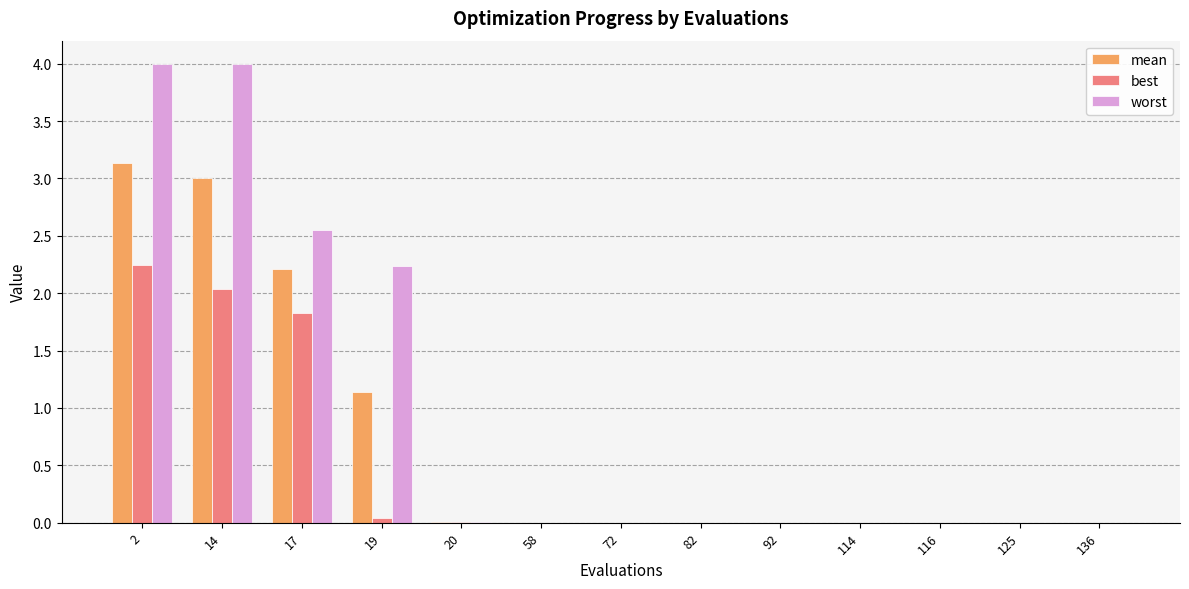

How many data points does each series have?

13